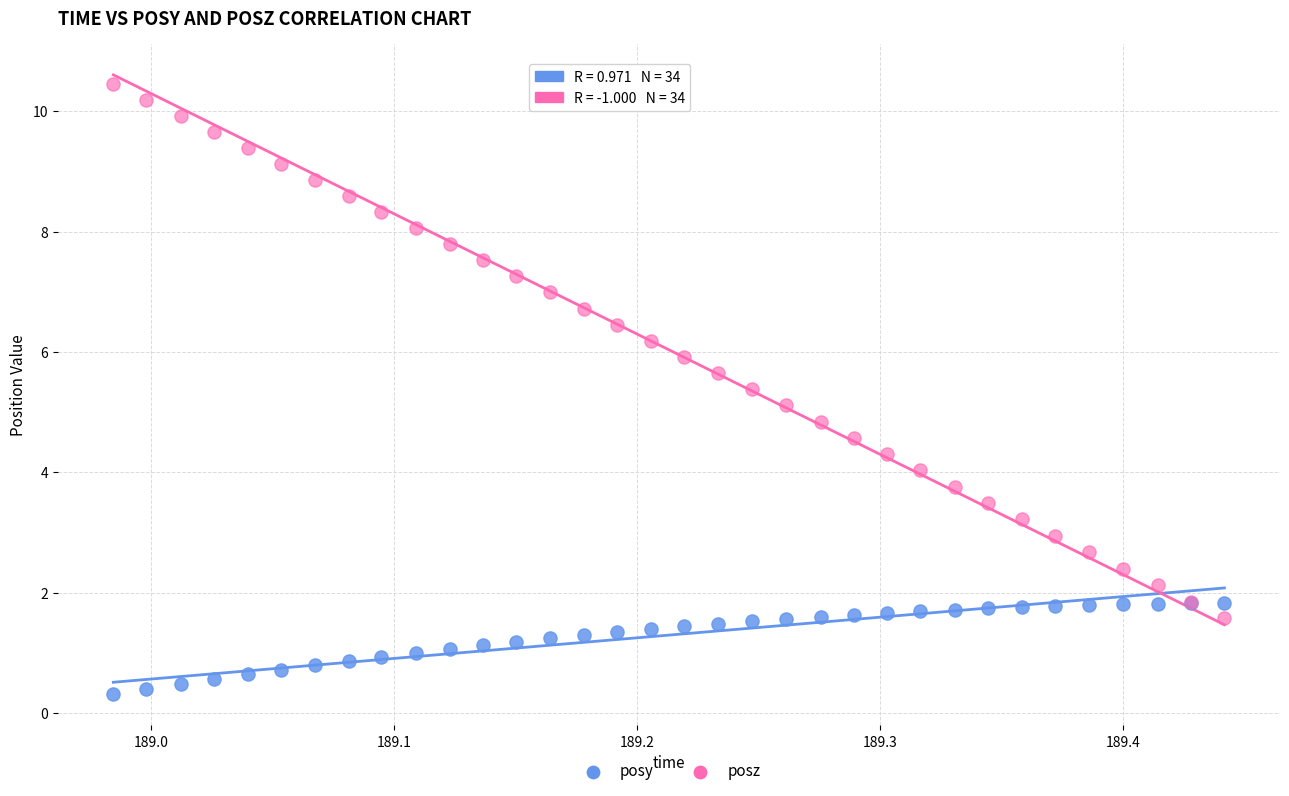

Which series contains the lowest Y value?

posy